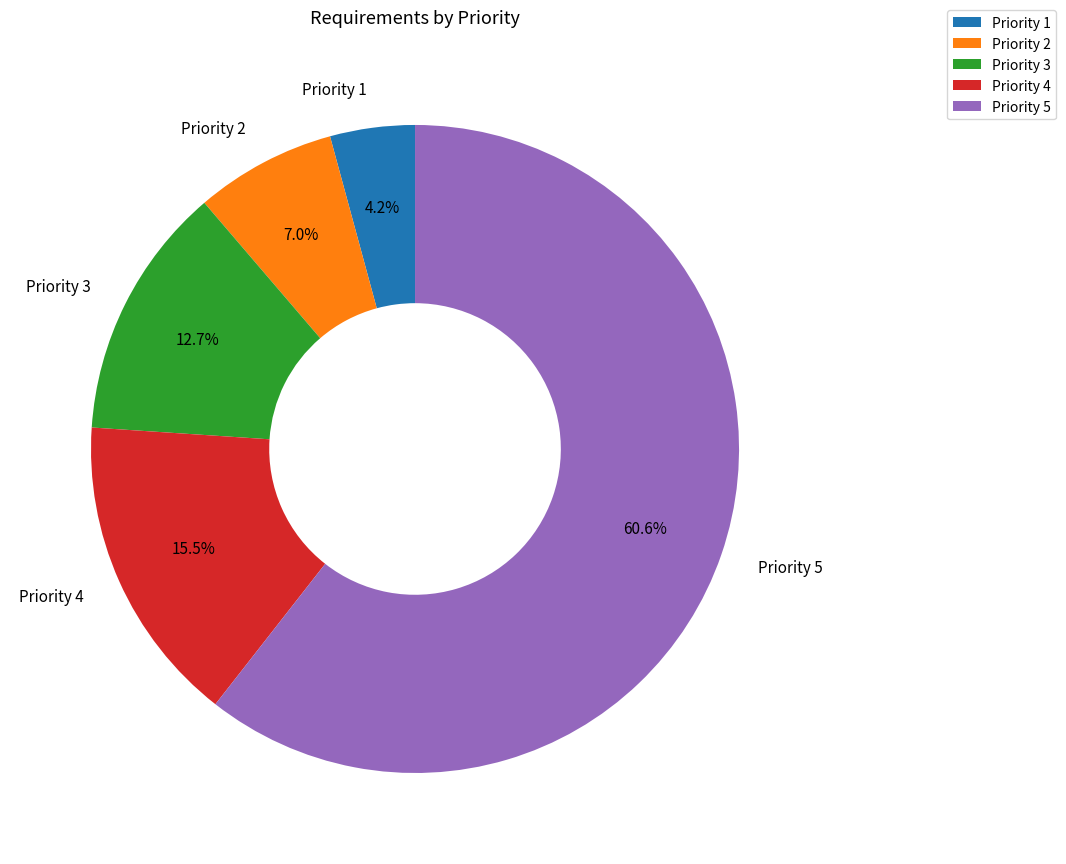

The Priority 2 slice represents 18% of the pie. True or false?

False